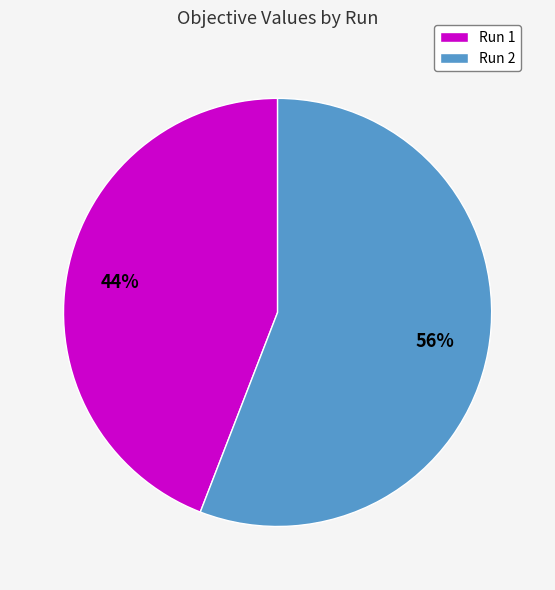

To the nearest percent, what portion does Run 1 represent?

44%